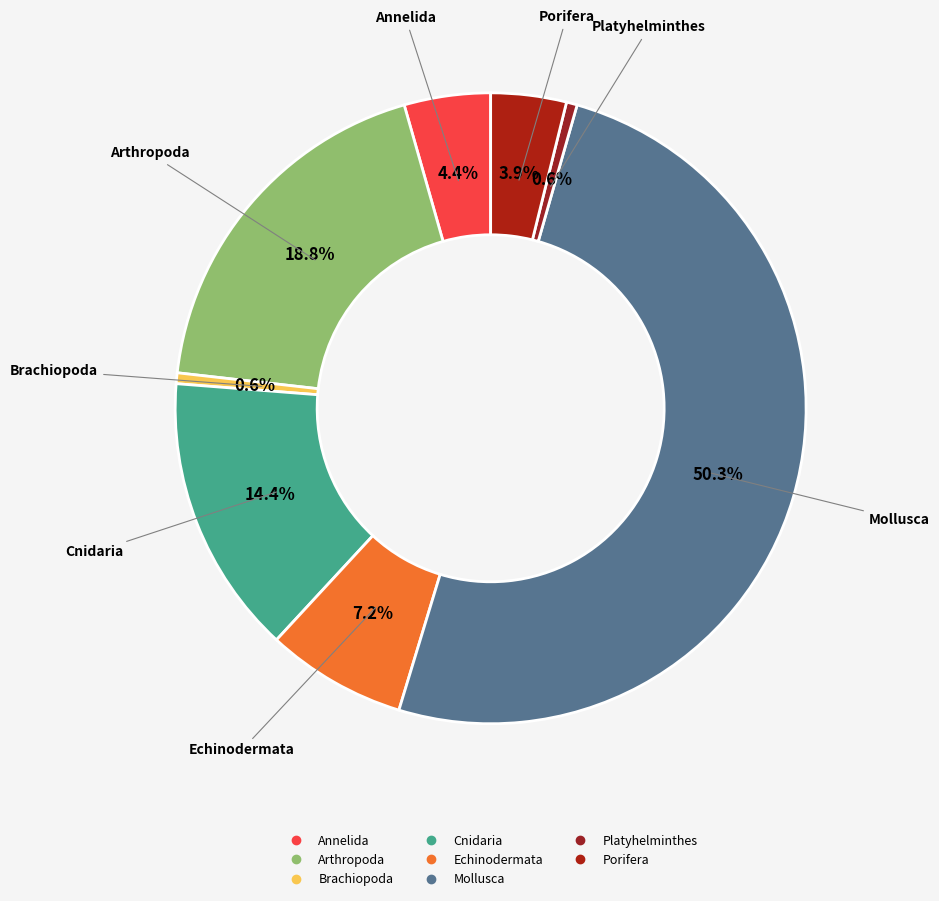

How many slices are in this pie chart?

8